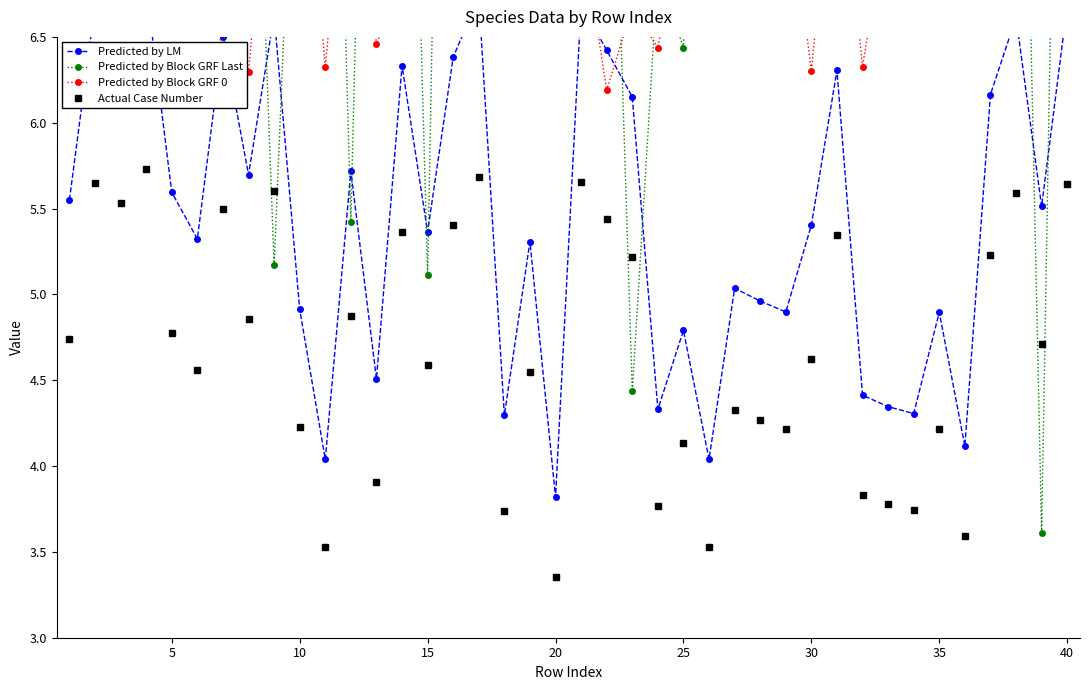

What is the average value of the Predicted by Block GRF Last series?

9.5